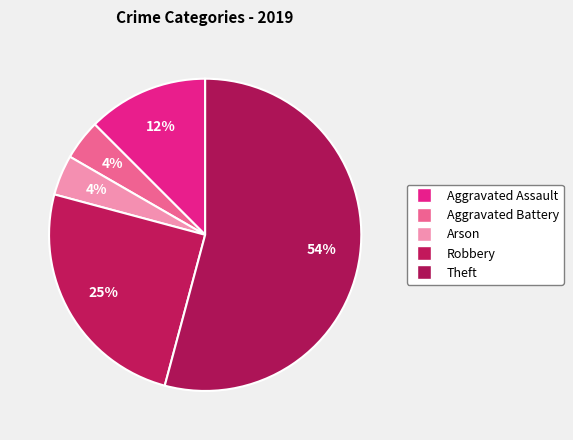

To the nearest percent, what is the difference between the Aggravated Battery and Aggravated Assault slice percentages?

8%